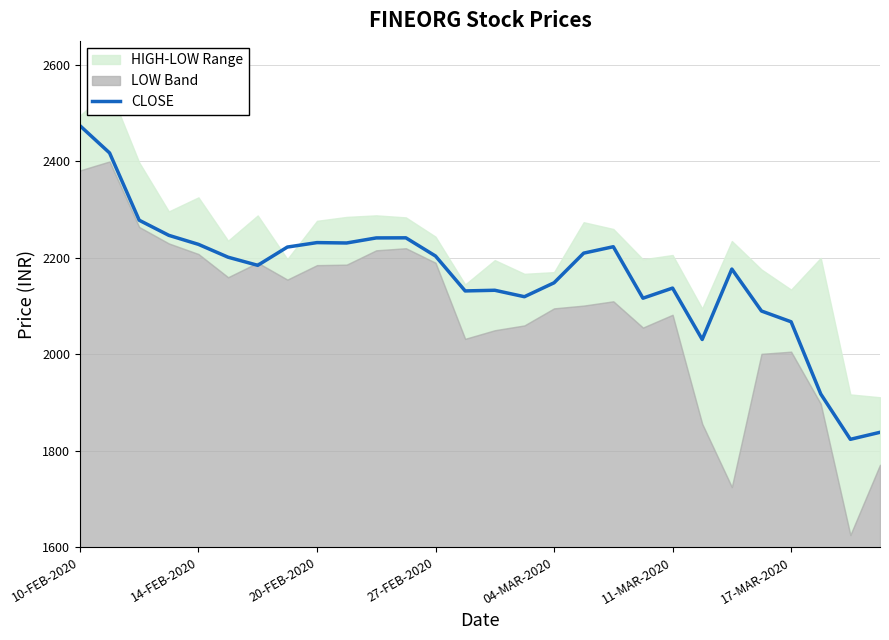

At which label does CLOSE reach its peak?

10-FEB-2020